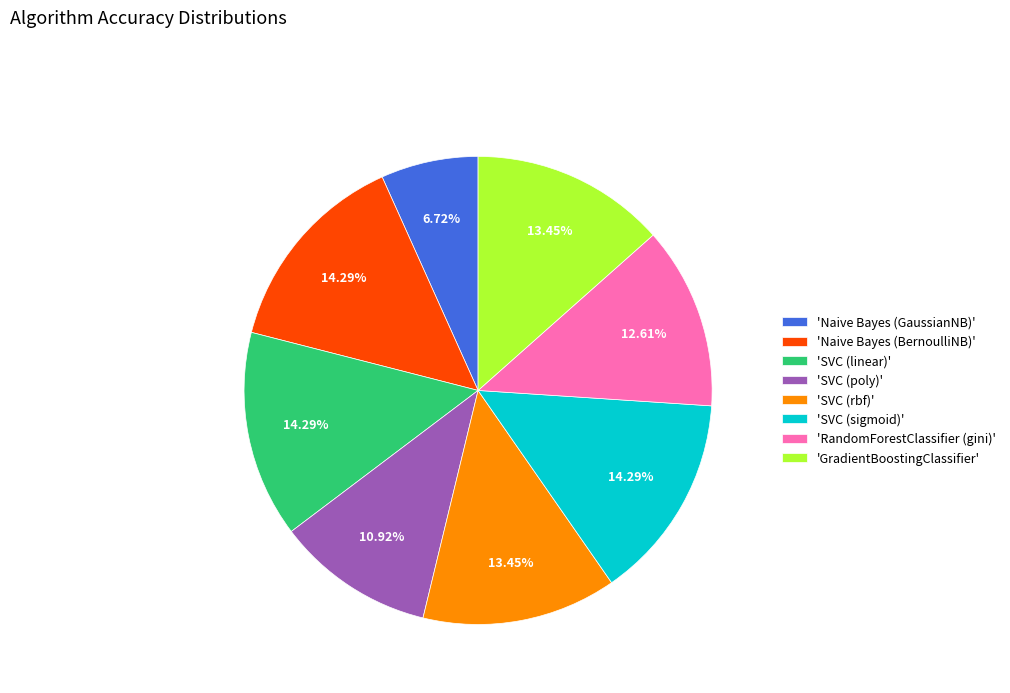

Is 'SVC (poly)' the majority of the pie?

No